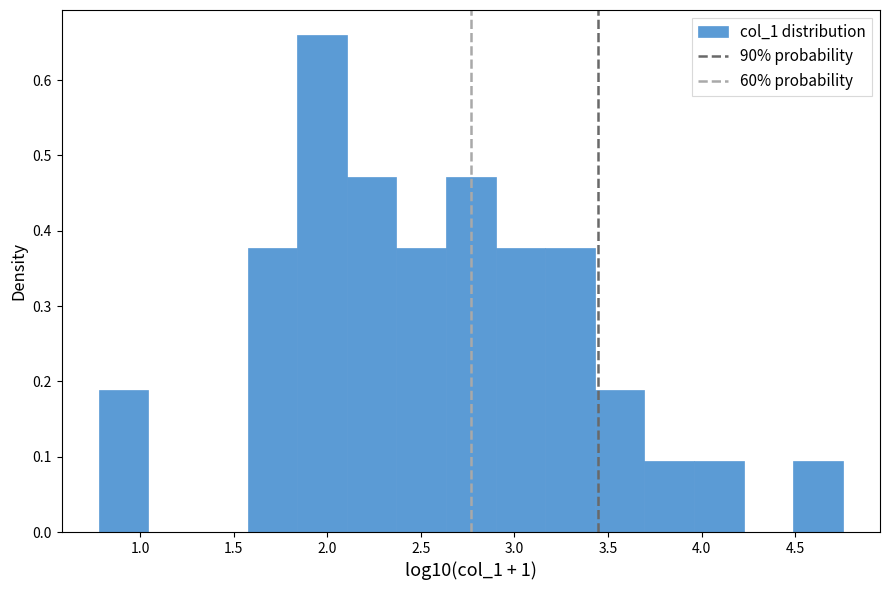

How tall is the bar that spans 1.85 to 2.10 on the x-axis? Neither the bar edges nor the heights are printed on the chart, so give them approximately, as read against the axes.

0.66